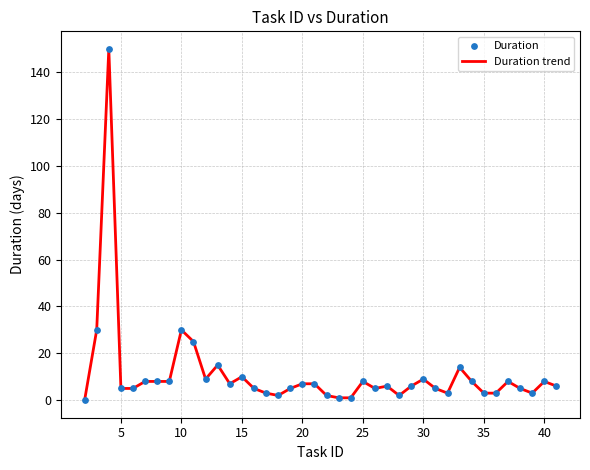

What is the difference between the maximum and minimum values?

150